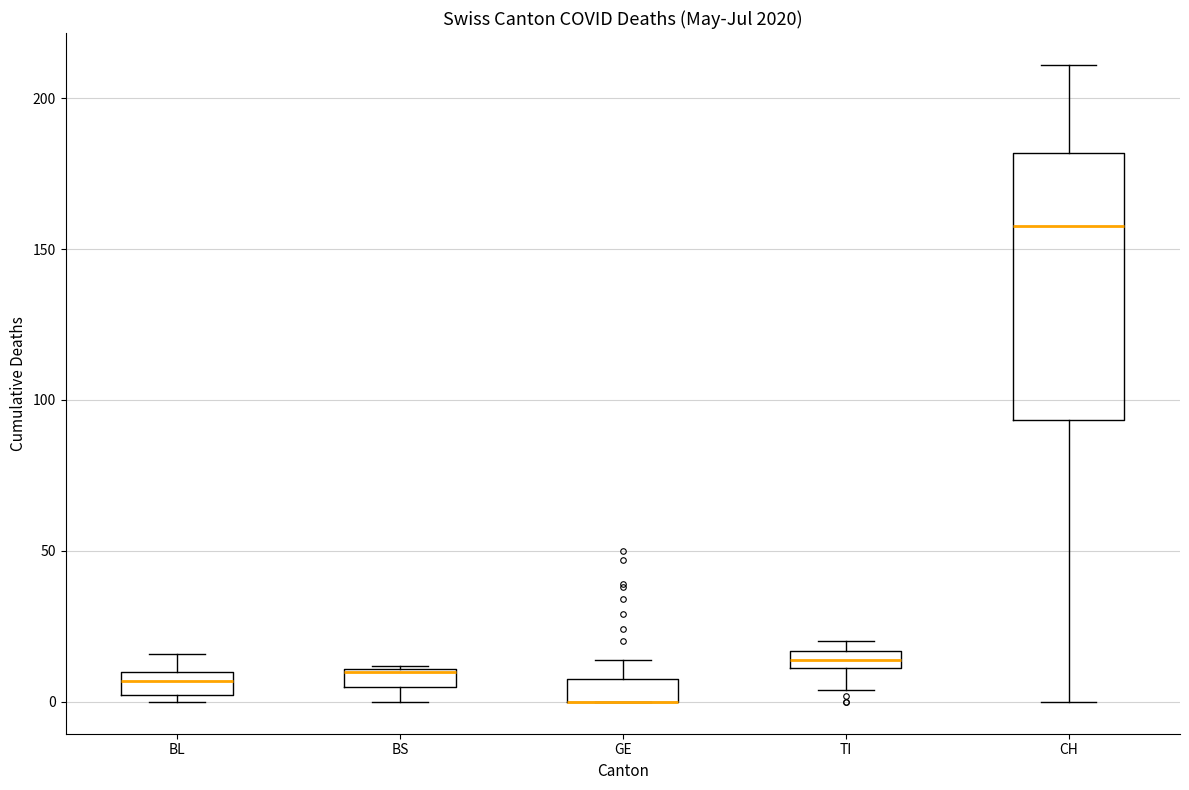

Which box is the tallest, from its lower edge to its upper edge?

CH